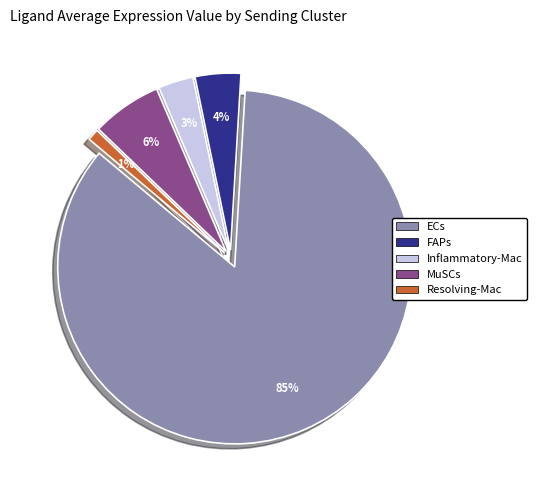

To the nearest percent, what is the average slice percentage?

20%